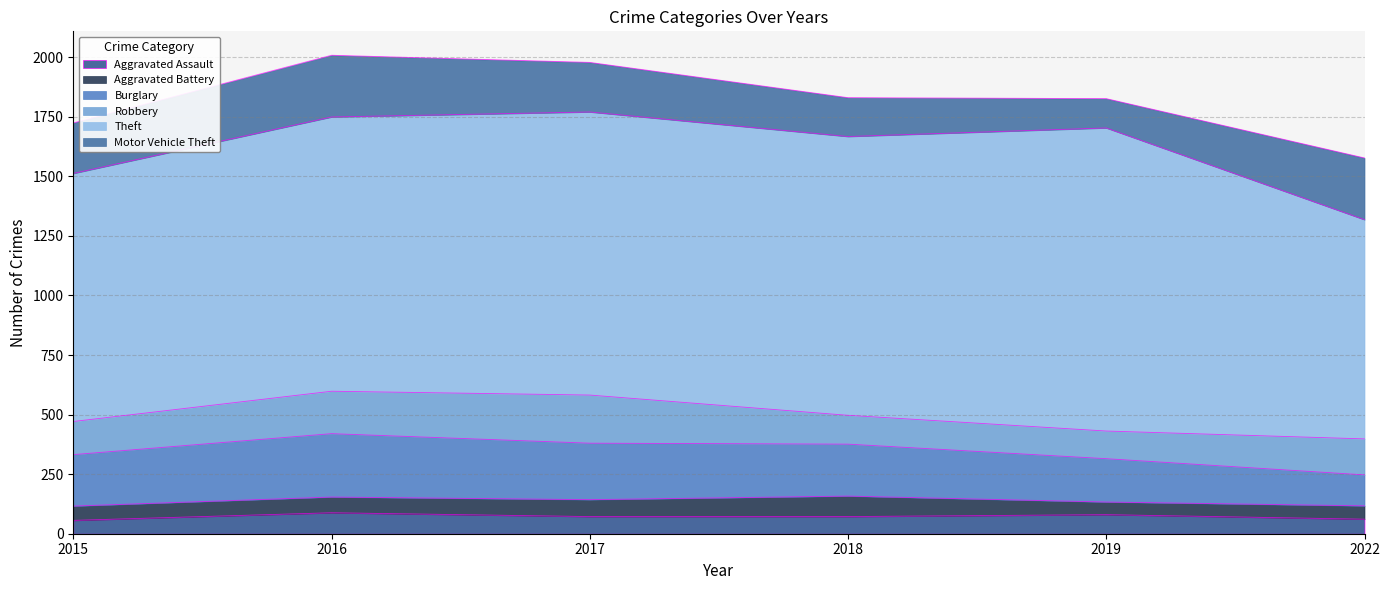

Reading left to right, what are all the values shown in this chart?

Aggravated Assault: 2015=56	2016=88	2017=72	2018=72	2019=80	2022=61
Aggravated Battery: 2015=60	2016=66	2017=71	2018=86	2019=53	2022=56
Burglary: 2015=216	2016=266	2017=237	2018=218	2019=182	2022=130
Robbery: 2015=139	2016=178	2017=202	2018=121	2019=116	2022=151
Theft: 2015=1041	2016=1151	2017=1188	2018=1170	2019=1272	2022=920
Motor Vehicle Theft: 2015=212	2016=259	2017=208	2018=163	2019=123	2022=259